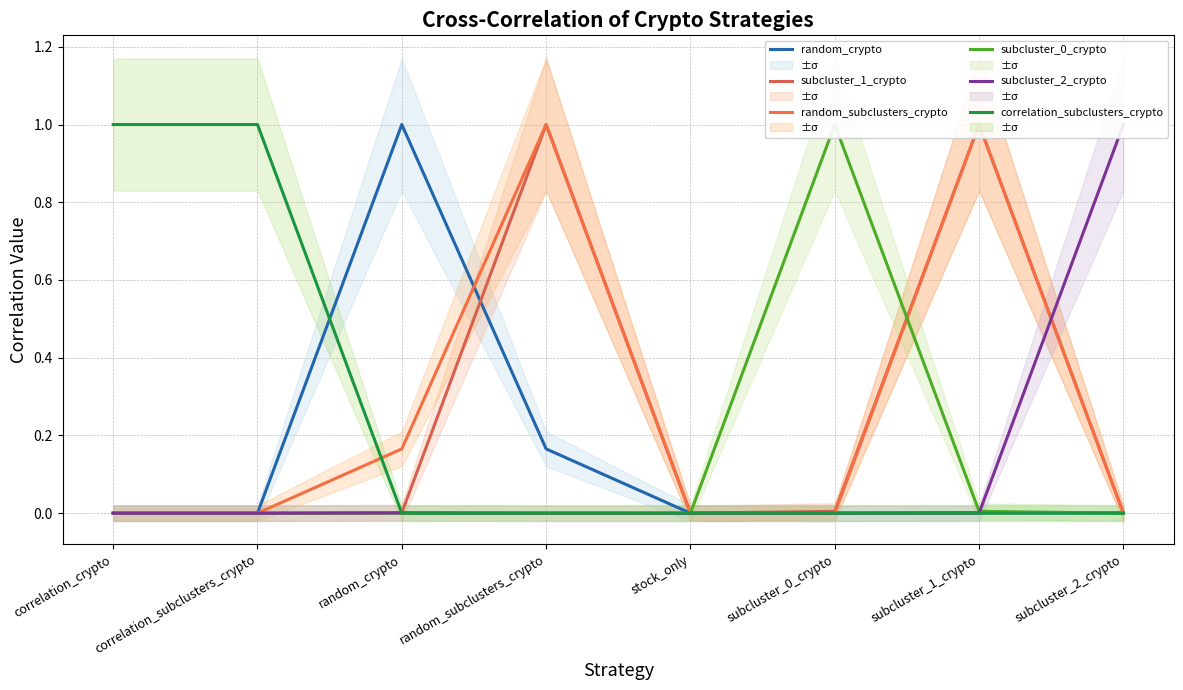

True or false: subcluster_1_crypto has more than 2 interior local peaks.

False